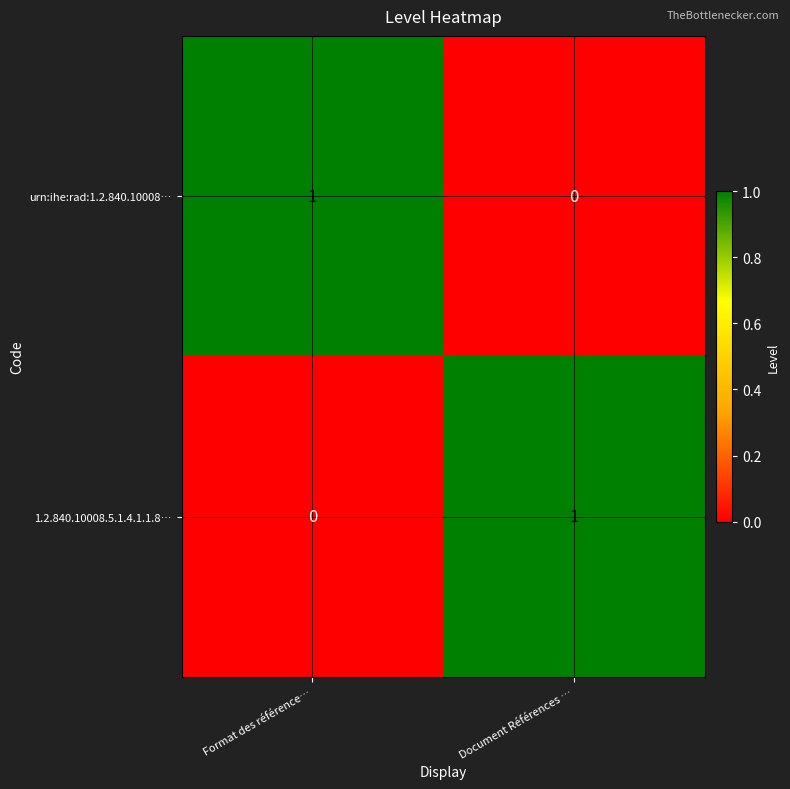

Which category has the highest value in the 1.2.840.10008.5.1.4.1.1.8… series?

Document Références …